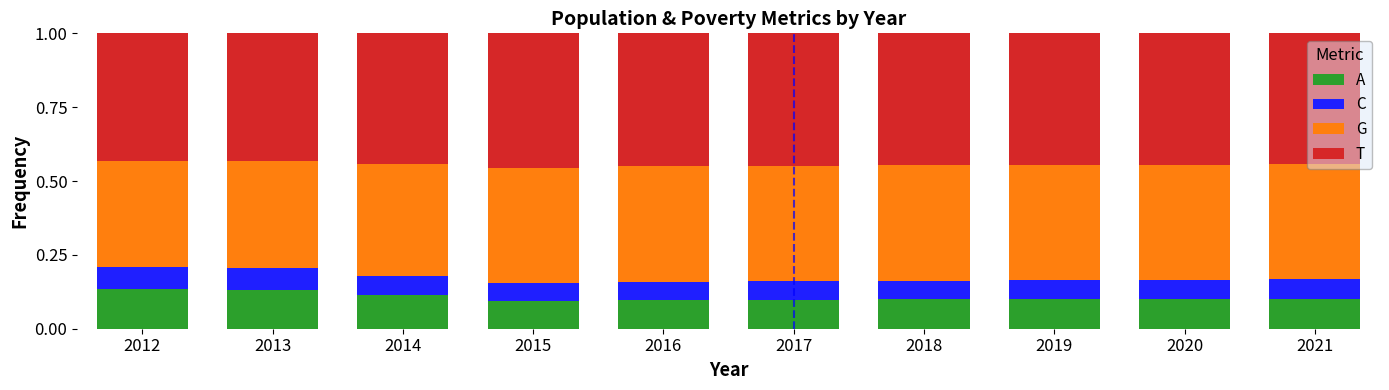

At how many categories does at least one series exceed 0?

10